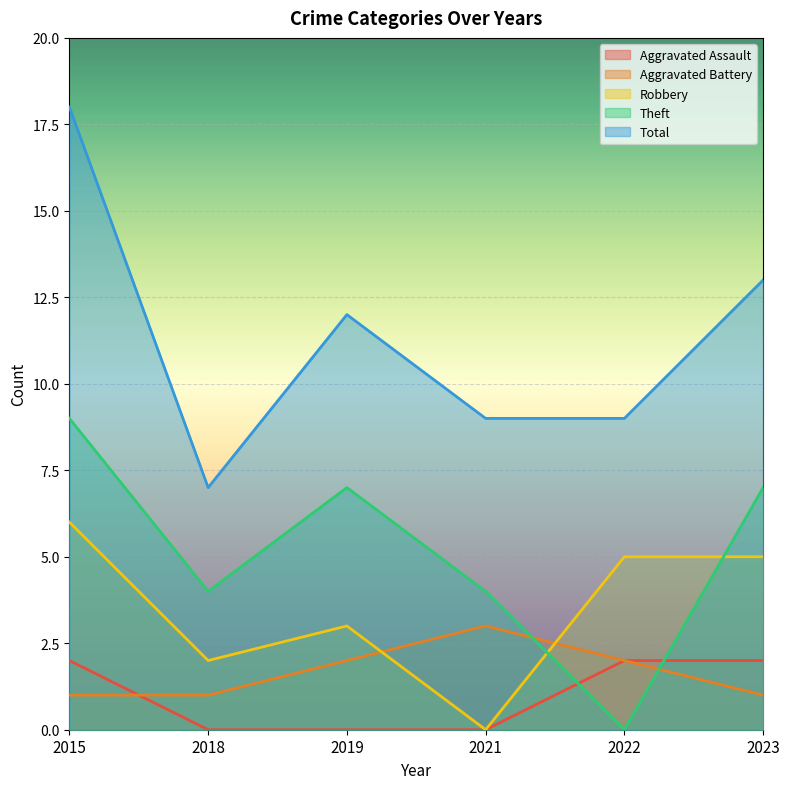

How many series are shown in this chart?

5